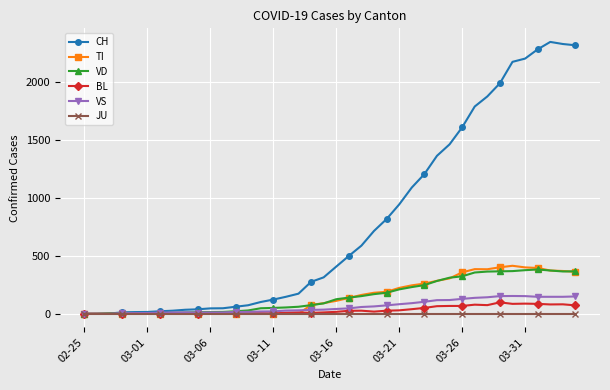

Which series has the largest range (max minus min)?

CH